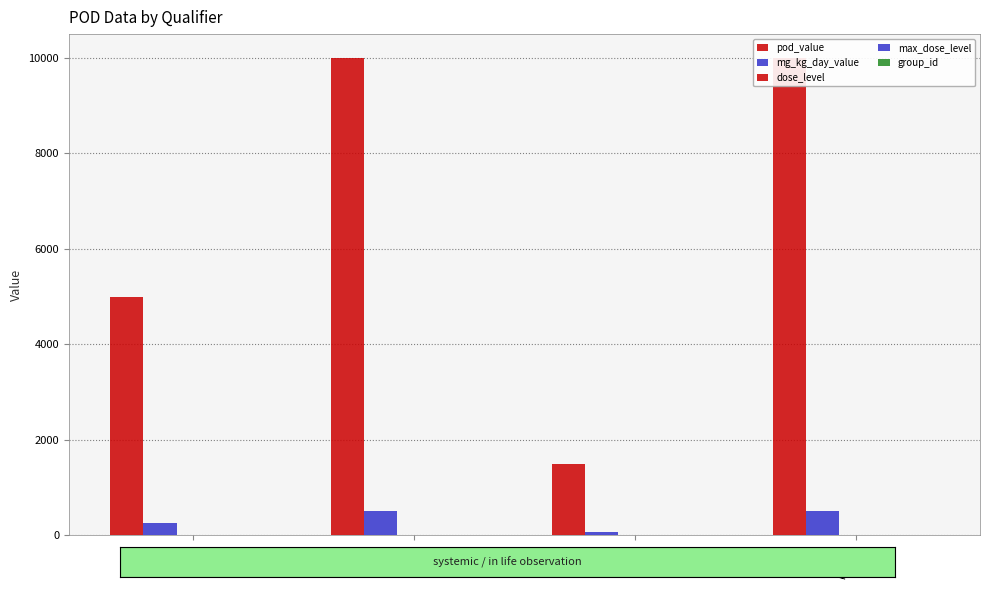

What is the label of the 1st bar from the left?

lel